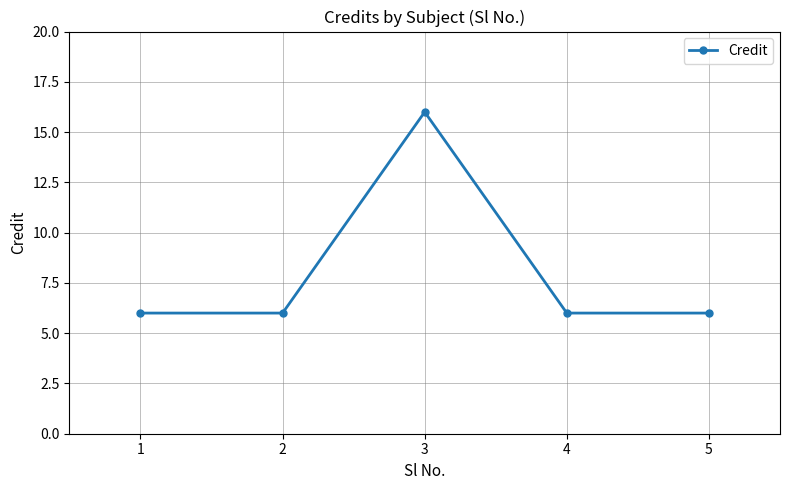

Reading left to right, what are all the values shown in this chart?

6	6	16	6	6